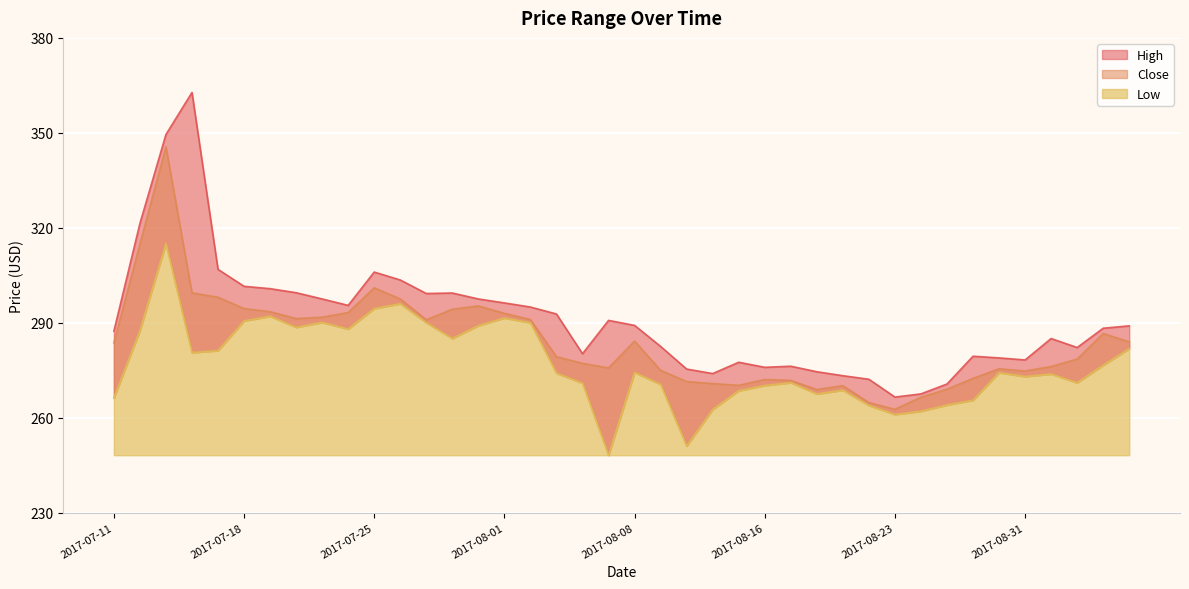

What position from the right is 2017-08-28?

8